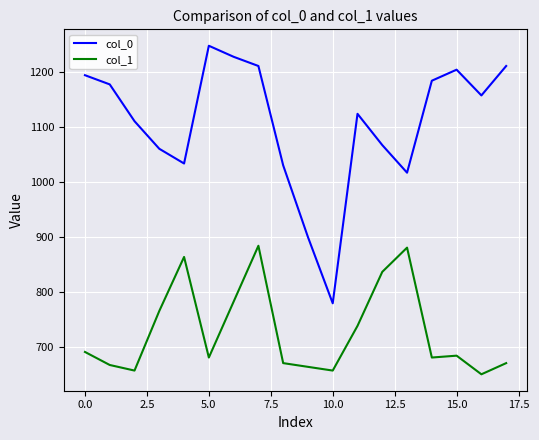

What is the difference between the maximum and minimum values in the col_0 series?

466.7